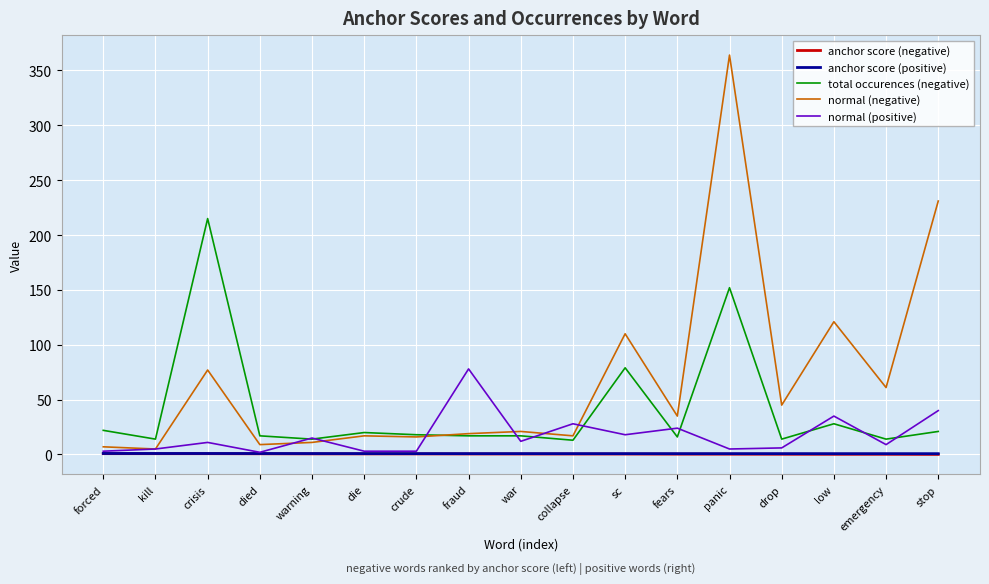

The total occurences (negative) series shows 79.0 at sc. True or false?

True